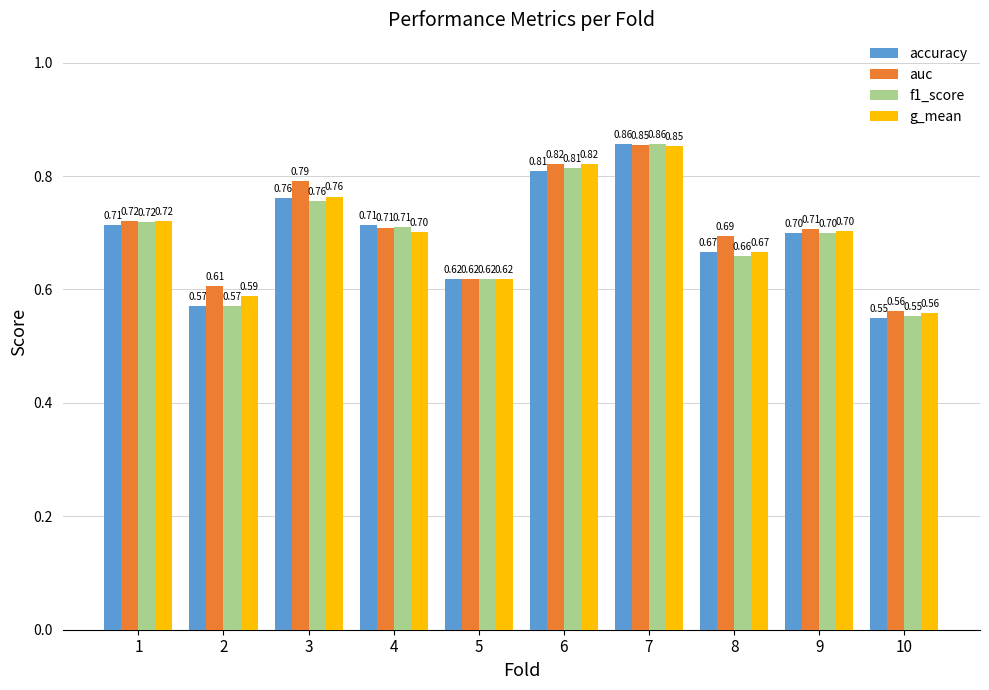

What is the difference between the g_mean values at 6 and 8?

0.2